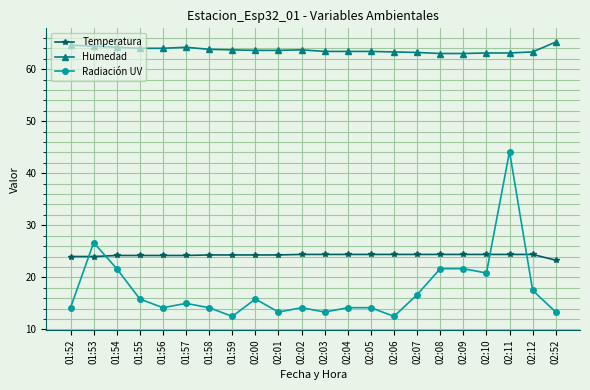

What is the total value across all series at 01:54?

110.1